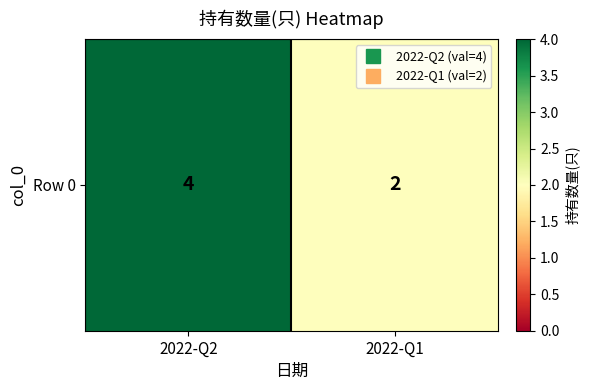

Which has a higher value, 2022-Q1 or 2022-Q2?

2022-Q2